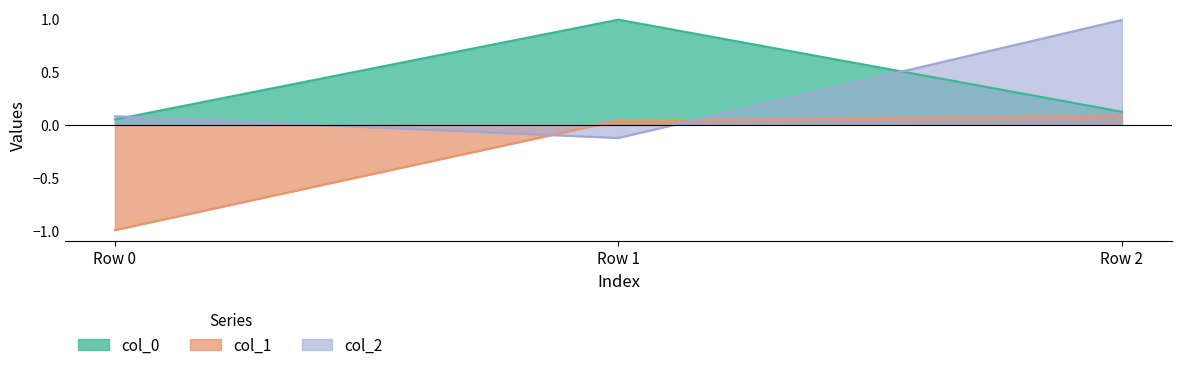

Where does the col_1 series first go above 0?

Row 1